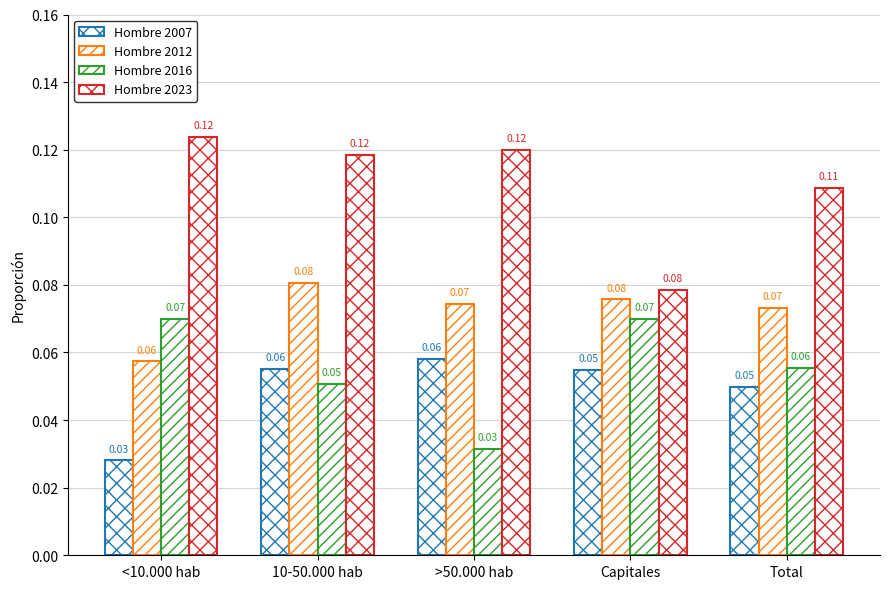

The value of Hombre 2023 at <10.000 hab is 0.1. True or false?

True